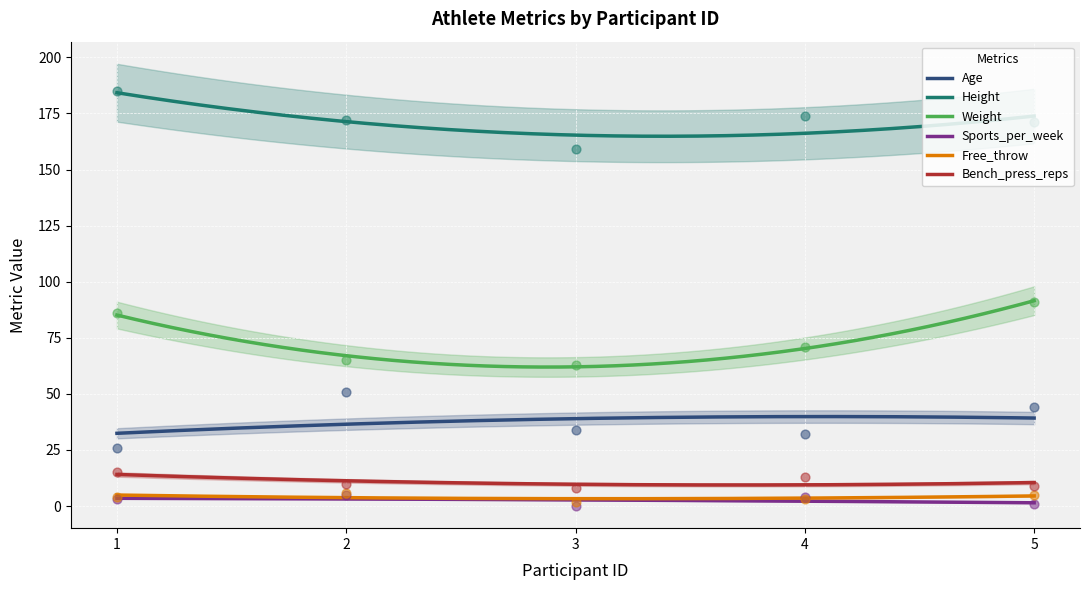

What are all the series names shown in the legend?

Age, Height, Weight, Sports_per_week, Free_throw, Bench_press_reps